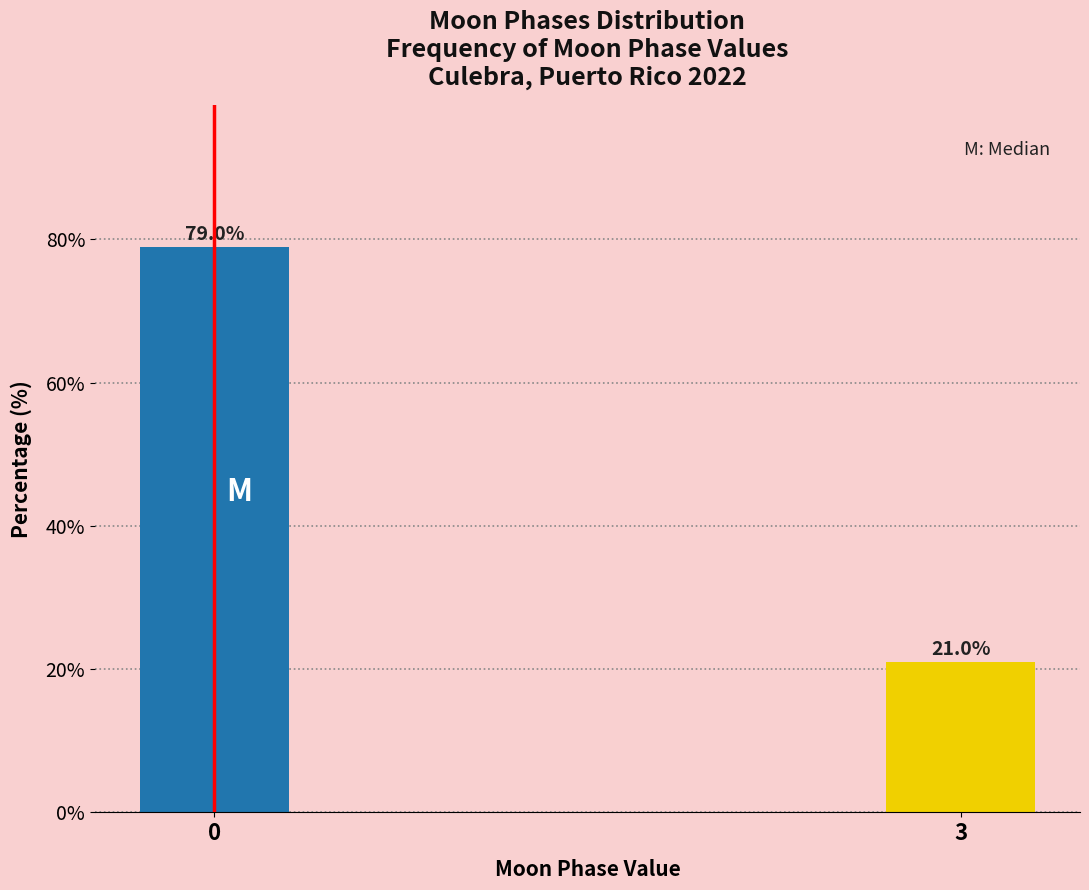

Reading right to left, transcribe all the data shown in this chart.

21.0	79.0